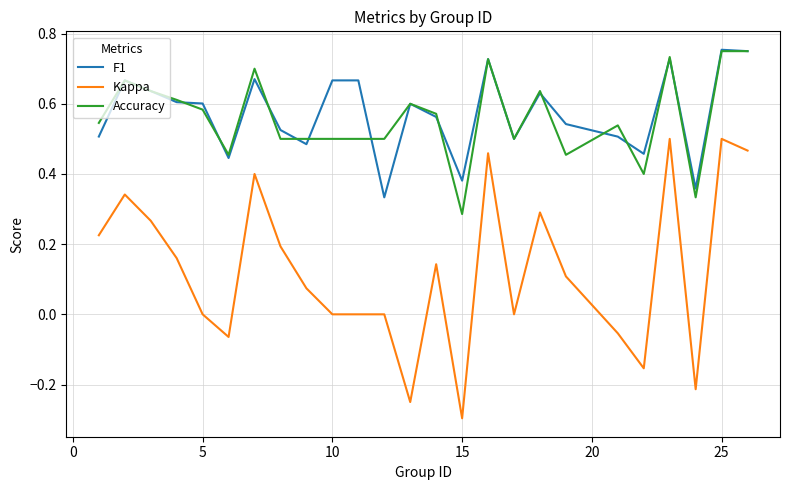

Which series has the widest spread of values?

Kappa